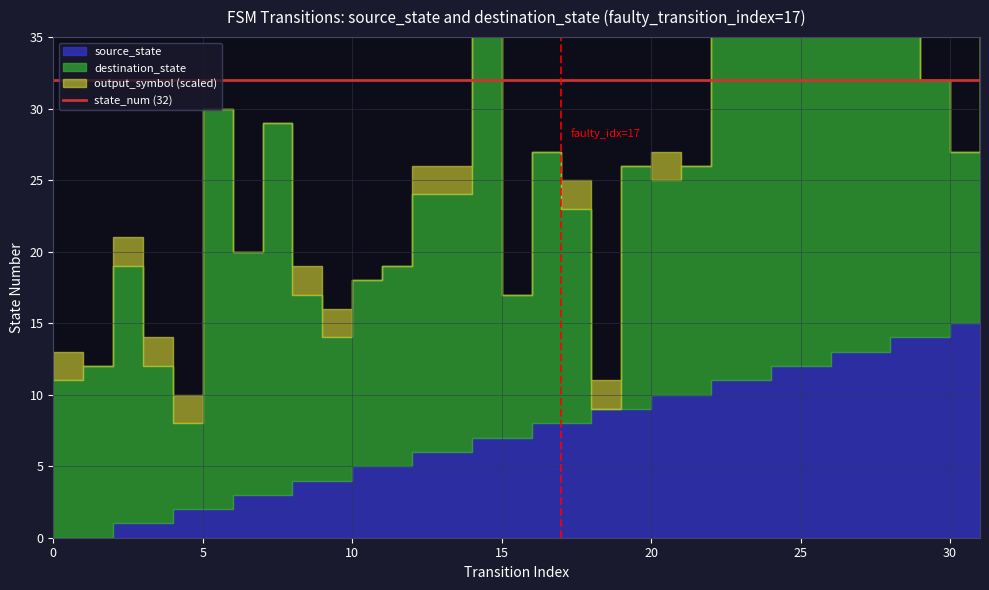

What is the difference between the second highest and minimum values in the destination_state series?

31